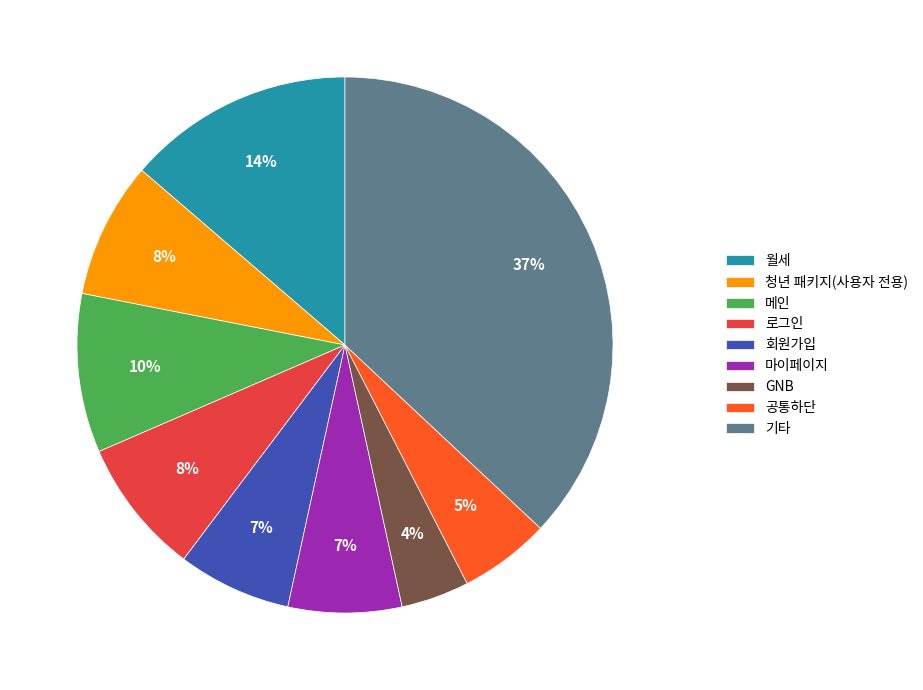

Combined, do 월세 and 마이페이지 account for over 50%?

No